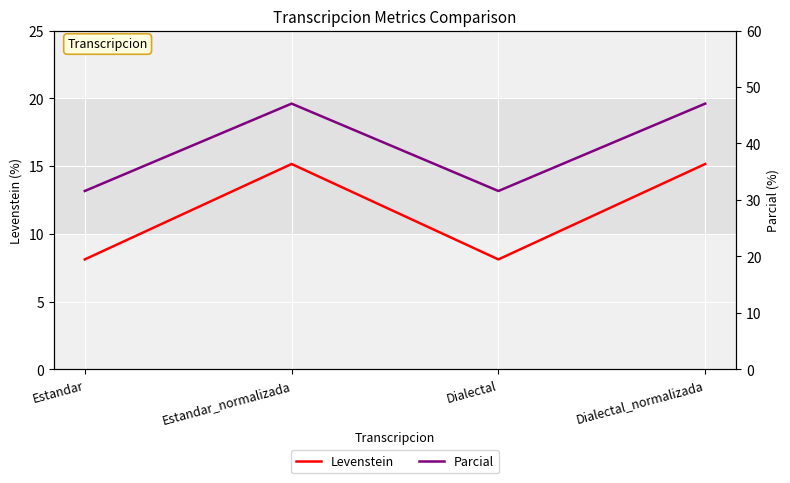

True or false: Levenstein and Parcial cross at least once.

False